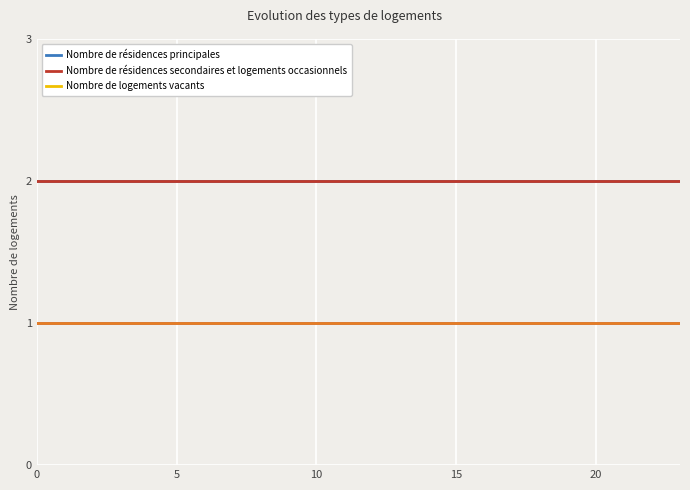

Does the chart display data point markers on the line(s)?

No